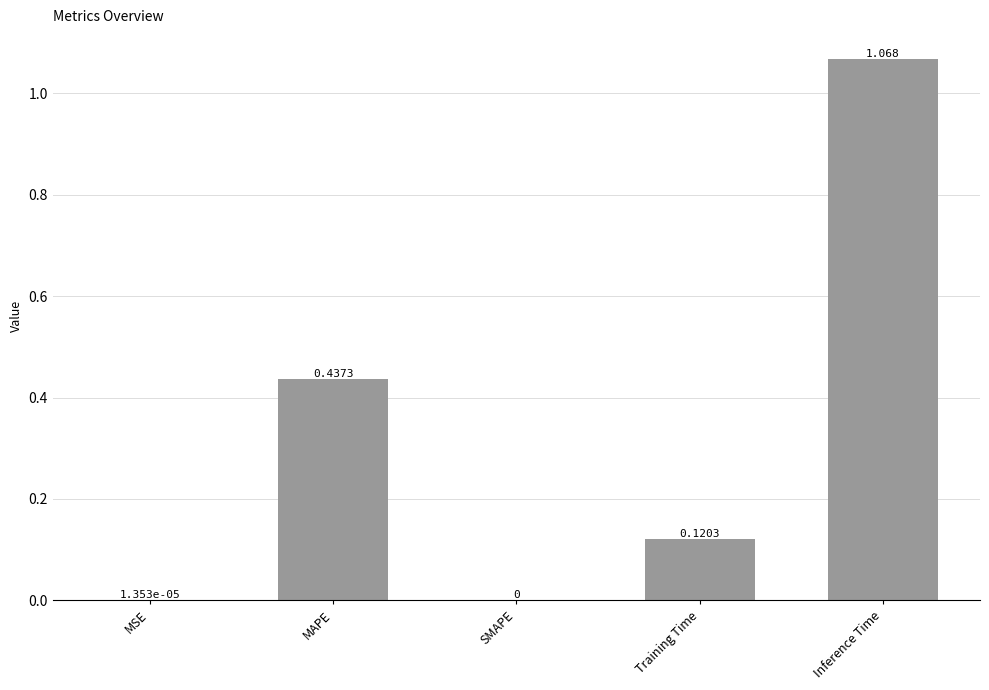

What is the difference between the values at MAPE and Training Time?

0.3